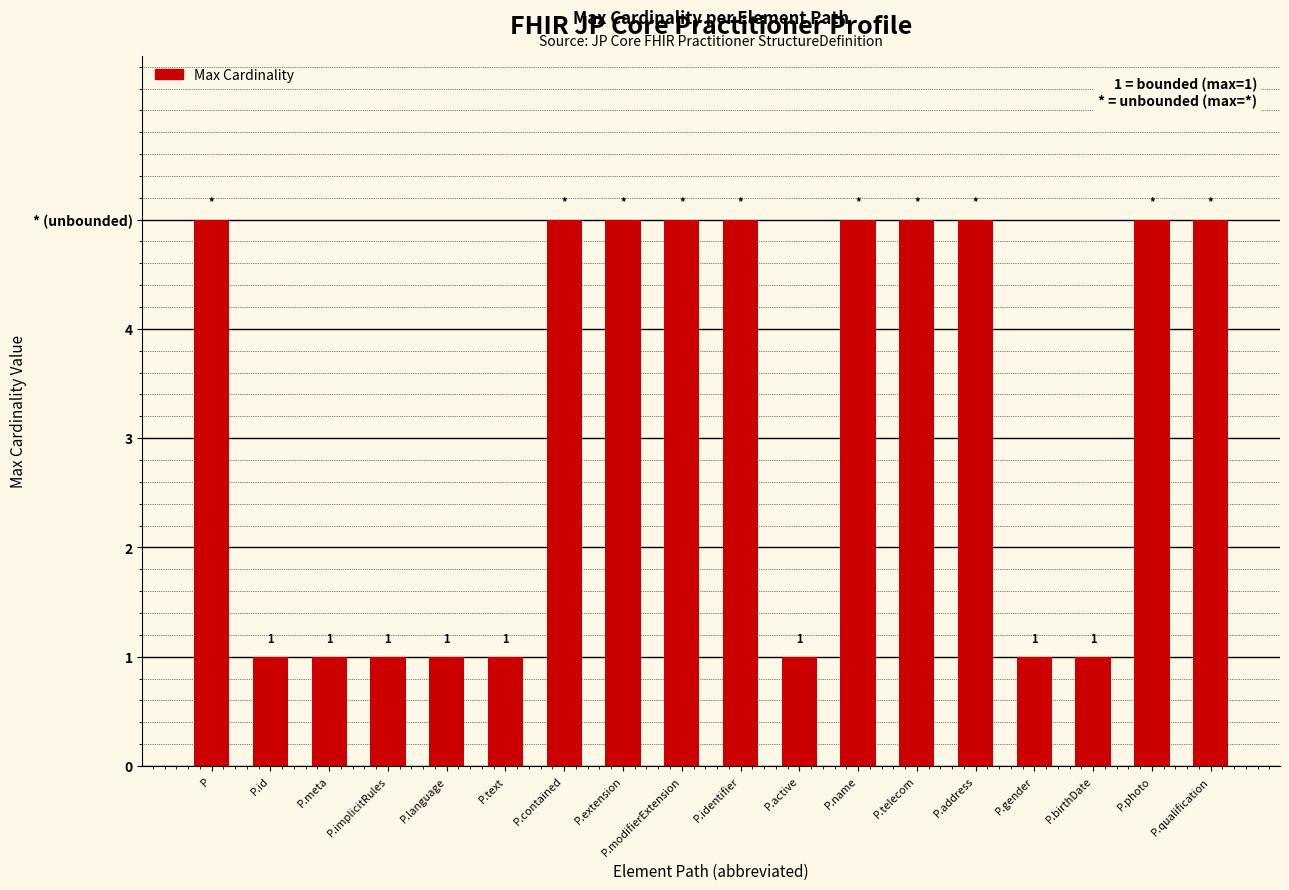

What position from the right is P.meta?

16